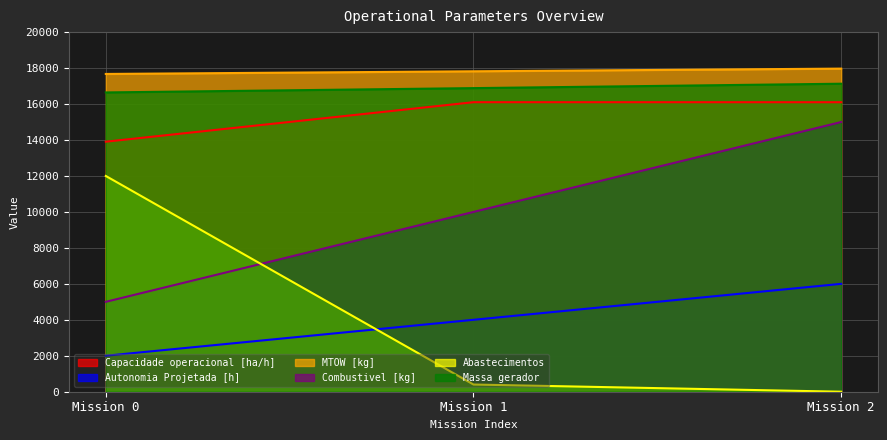

Read the Abastecimentos value at Mission 1.

400.0